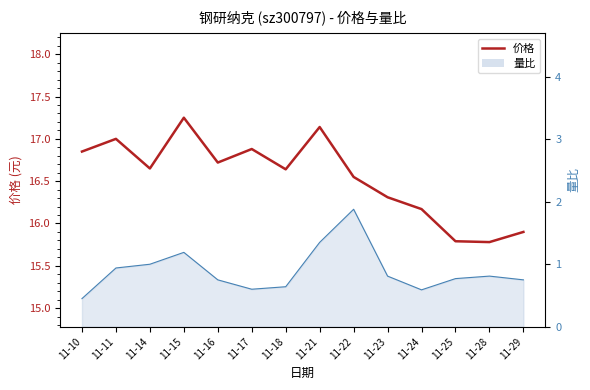

What is the sum of all values?

231.6